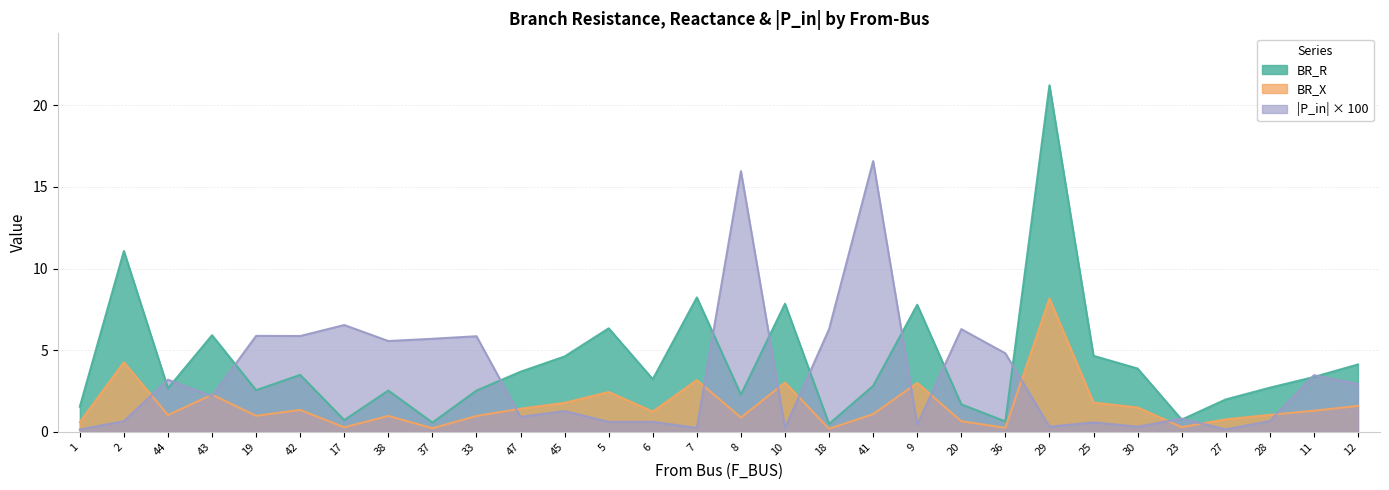

At which category is the sum across all series the highest?

29